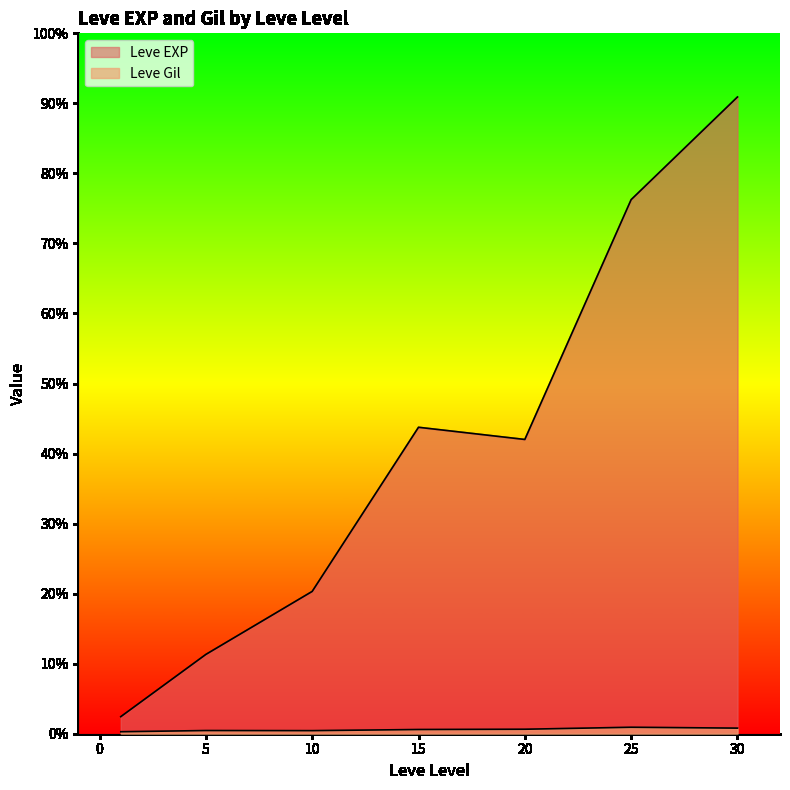

Between 10 and 20, which is larger?

20